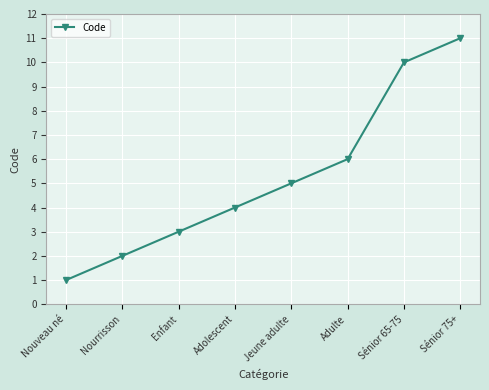

Between Sénior 65-75 and Nouveau né, which is larger?

Sénior 65-75